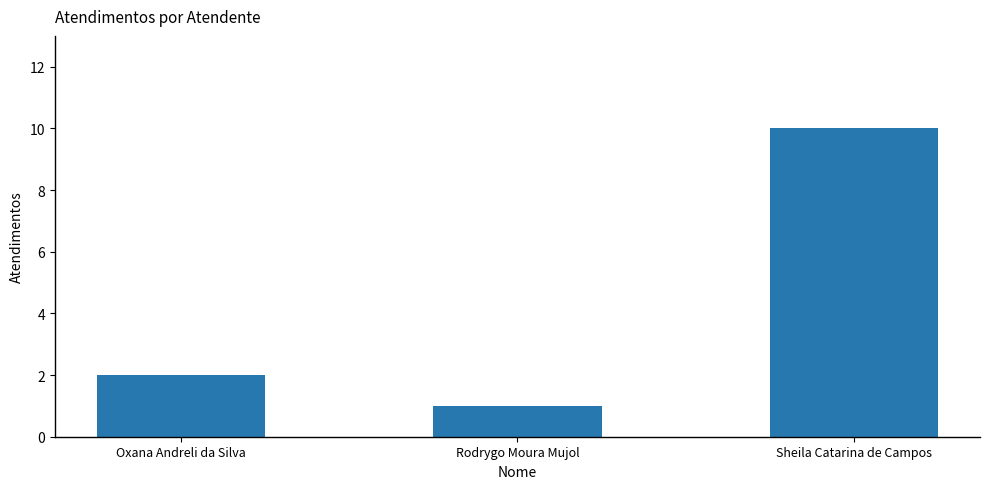

How many values are between 1 and 10?

3